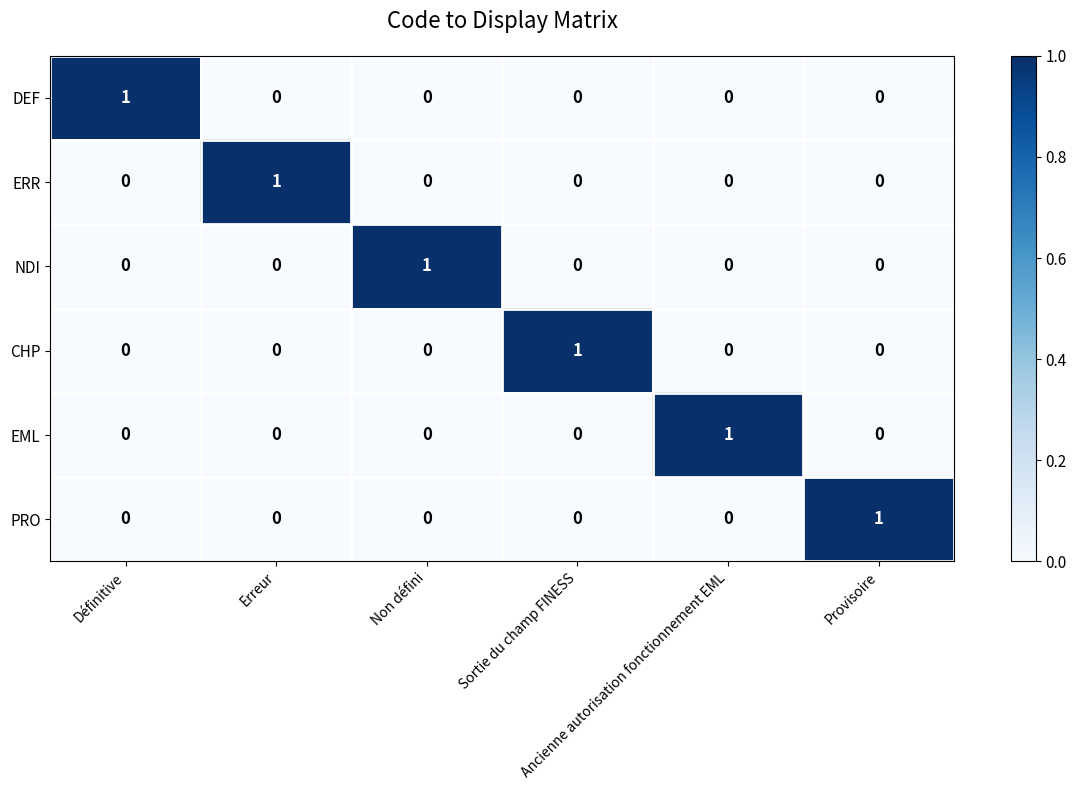

How many EML values are between 0 and 1?

6